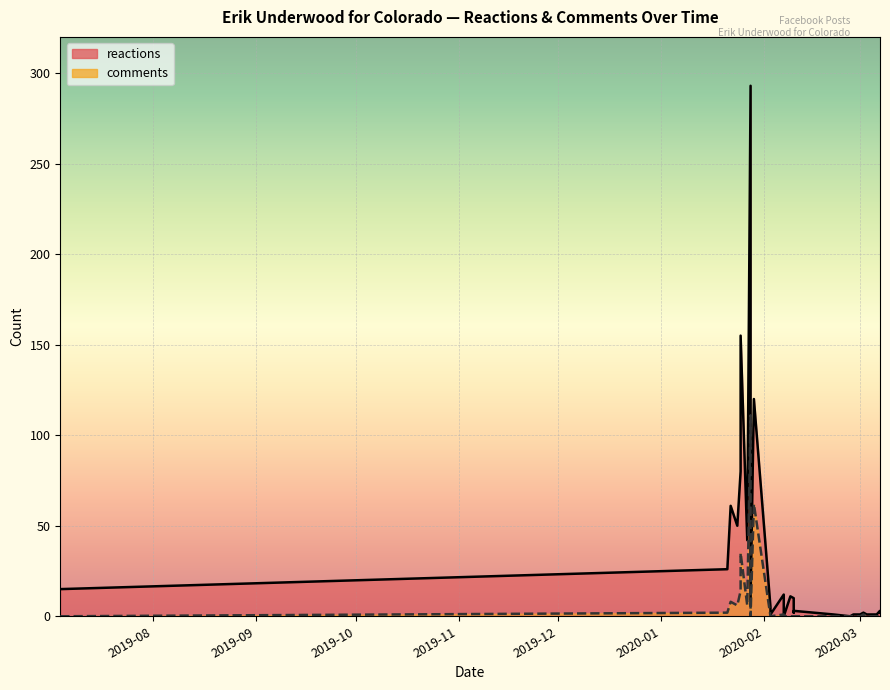

What is the greatest value displayed?

293